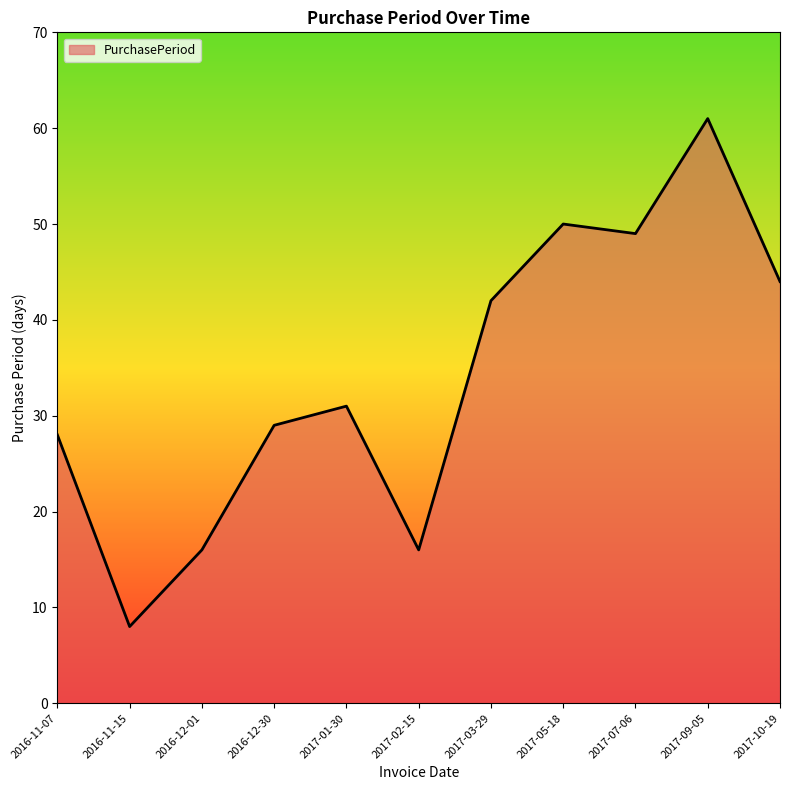

True or false: the data has more than 2 interior local peaks.

True